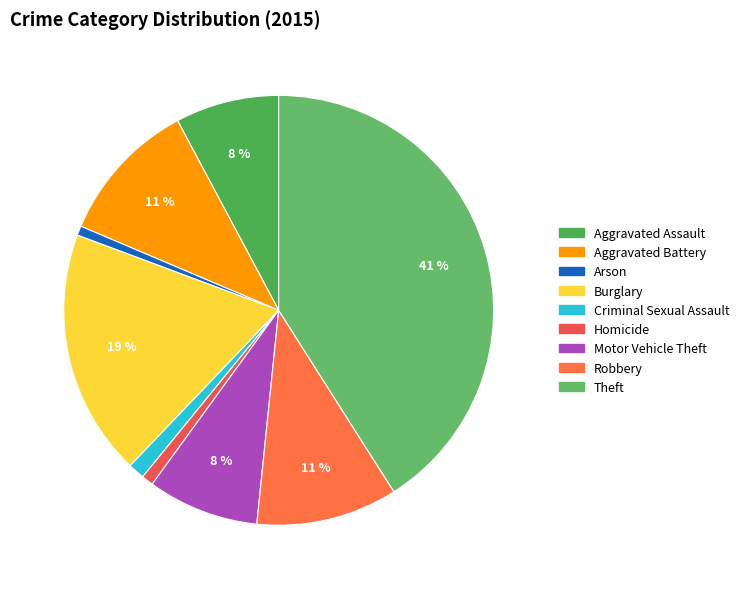

Do Aggravated Battery and Criminal Sexual Assault together represent more than half of the pie?

No